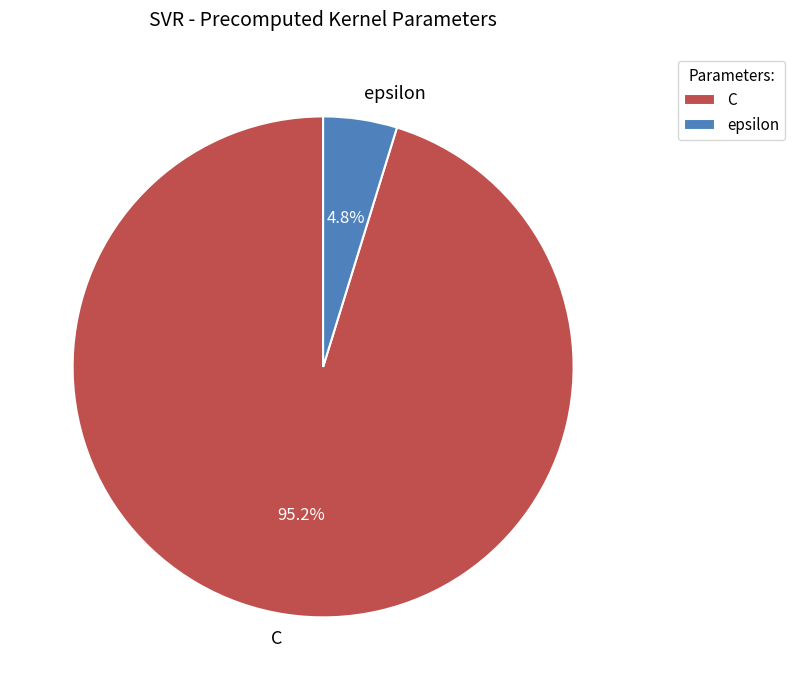

Which category accounts for the majority?

C